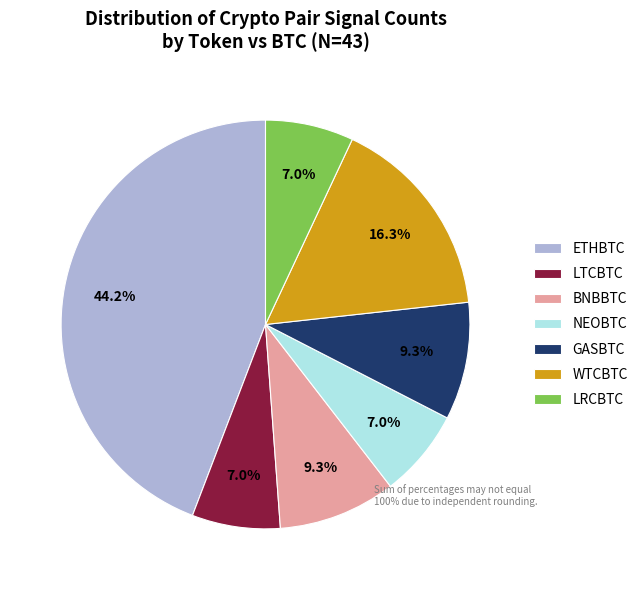

Is there a majority slice in this chart?

No